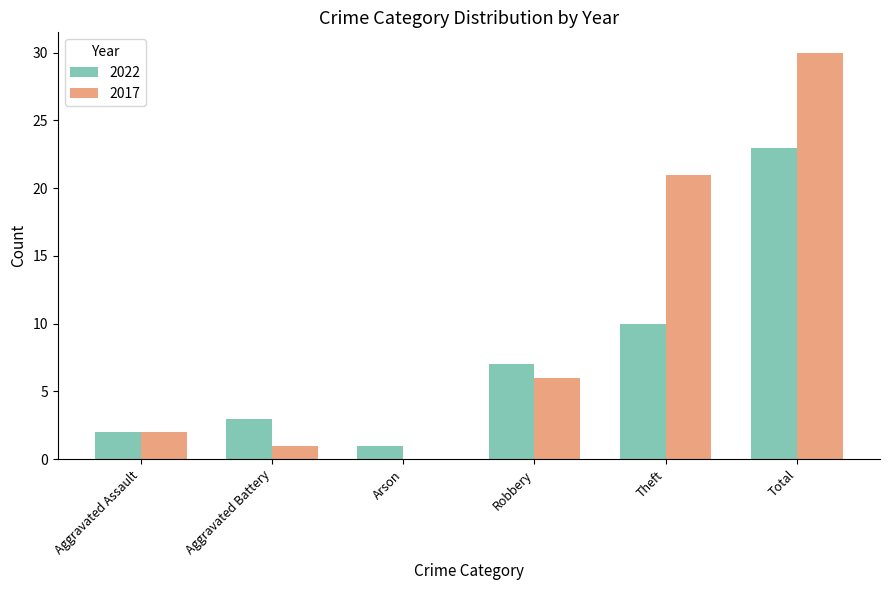

The 2022 series shows 1 at Aggravated Battery. True or false?

False